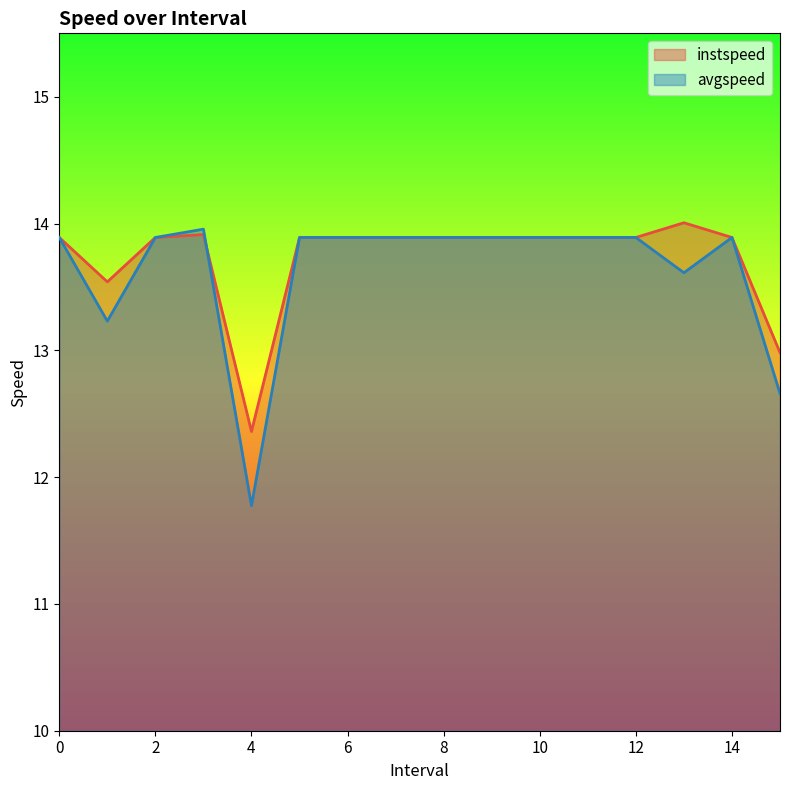

List the series in order of their peak value, lowest first.

avgspeed, instspeed